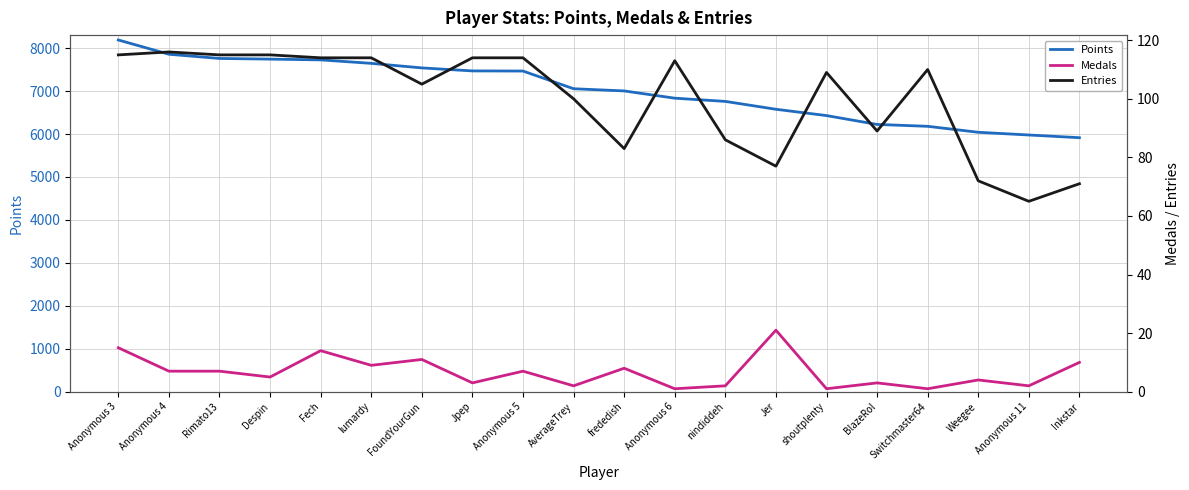

True or false: Medals and Entries cross at least once.

False